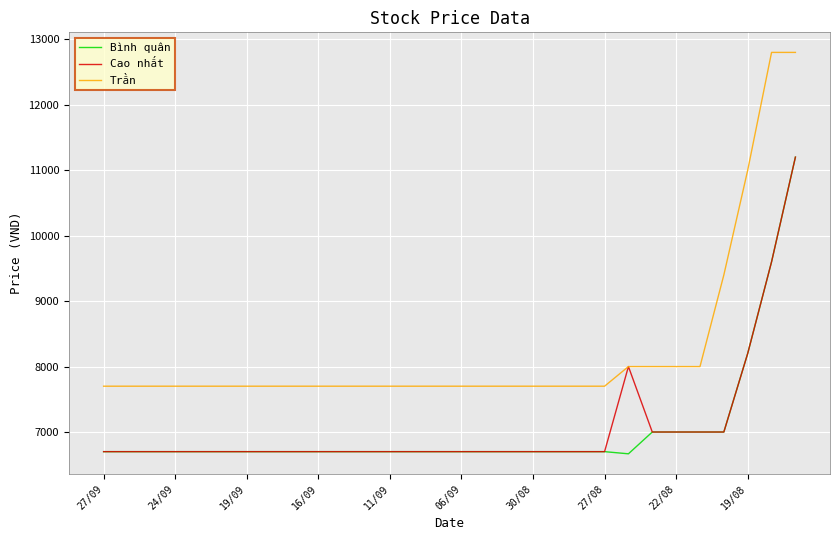

What is the lowest value of the Bình quân series?

6667